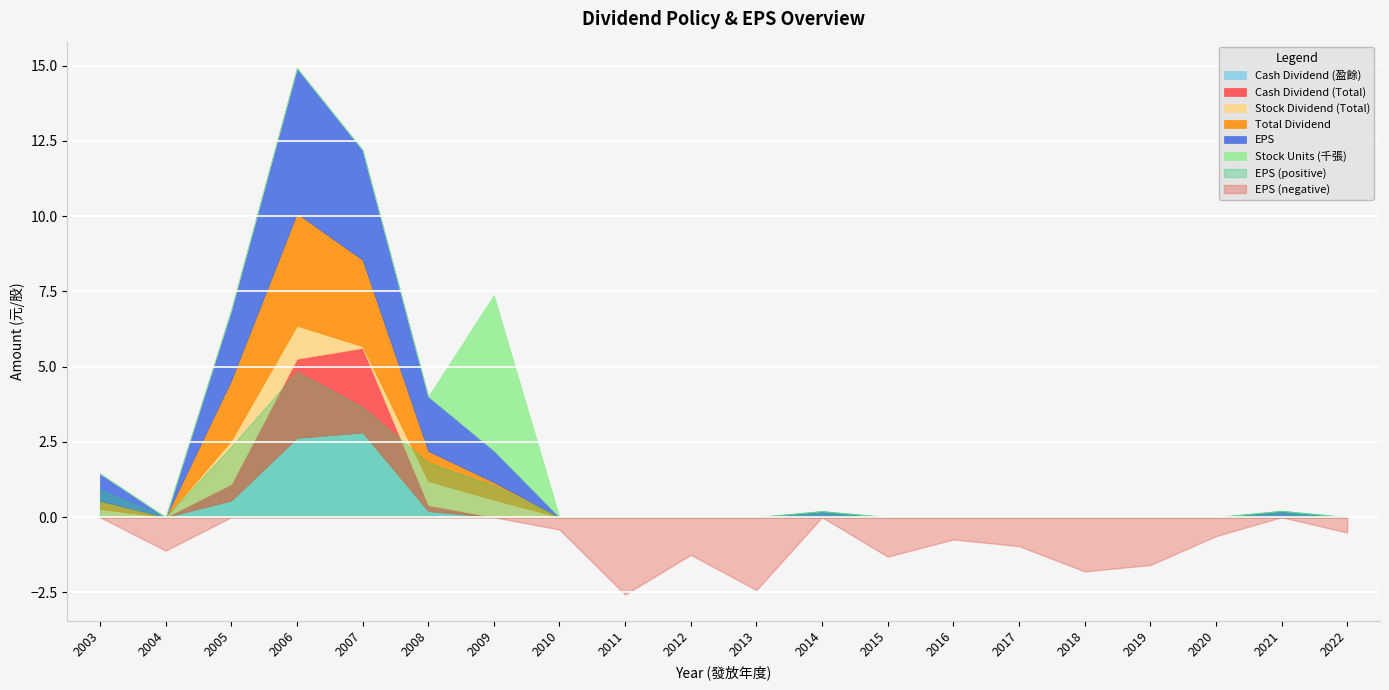

How many interior local valleys does the Total Dividend series have?

1